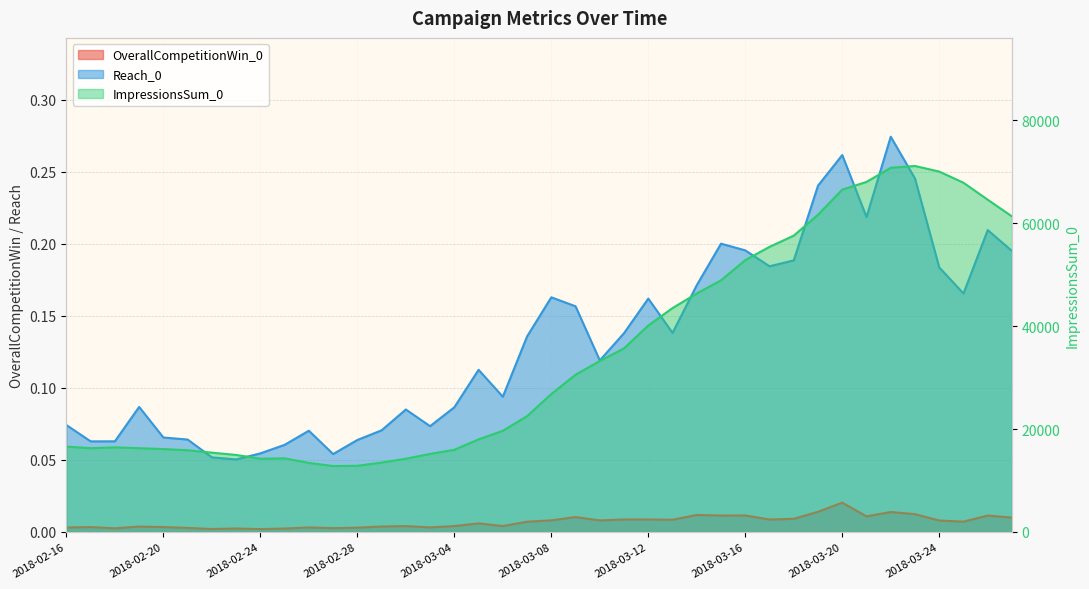

At how many categories does at least one series exceed 22907?

20